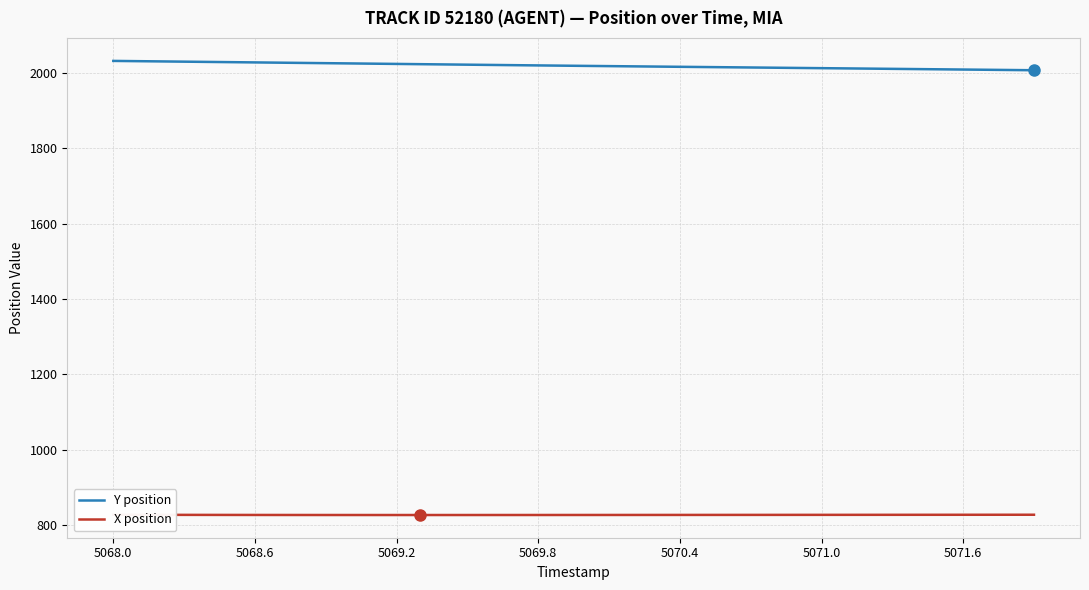

Is it true that Y position equals 2028.3 at 5068.6?

True